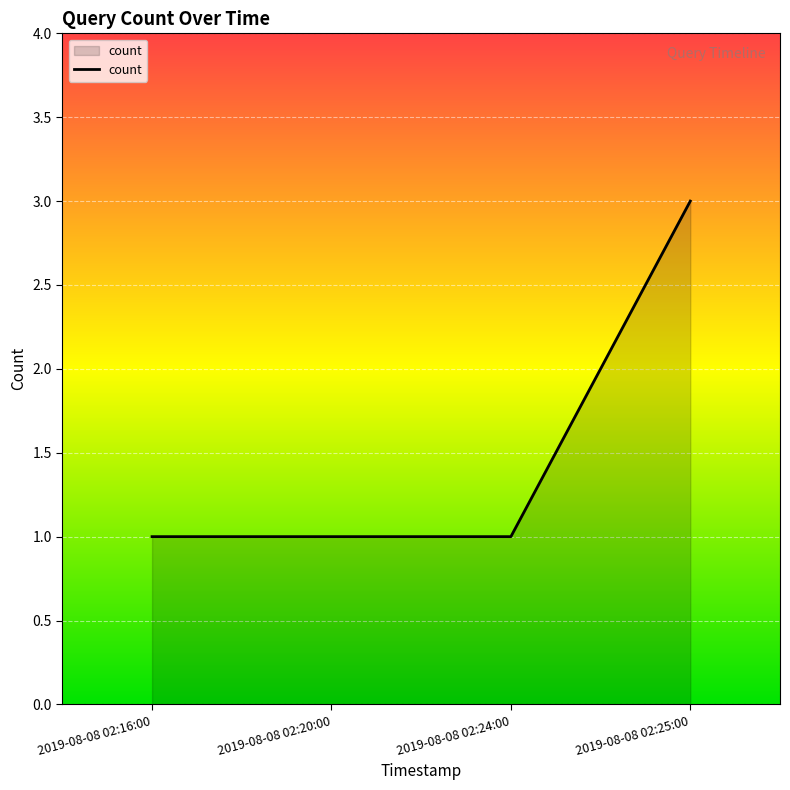

The value at 2019-08-08 02:25:00 is 1. True or false?

False